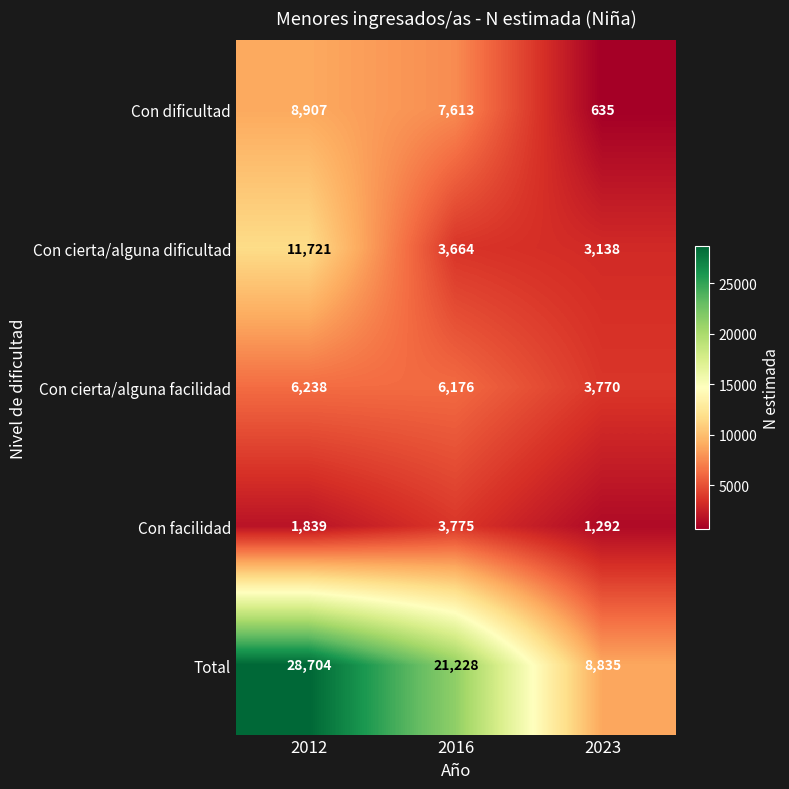

The value of Con cierta/alguna dificultad at 2023 is 5392. True or false?

False